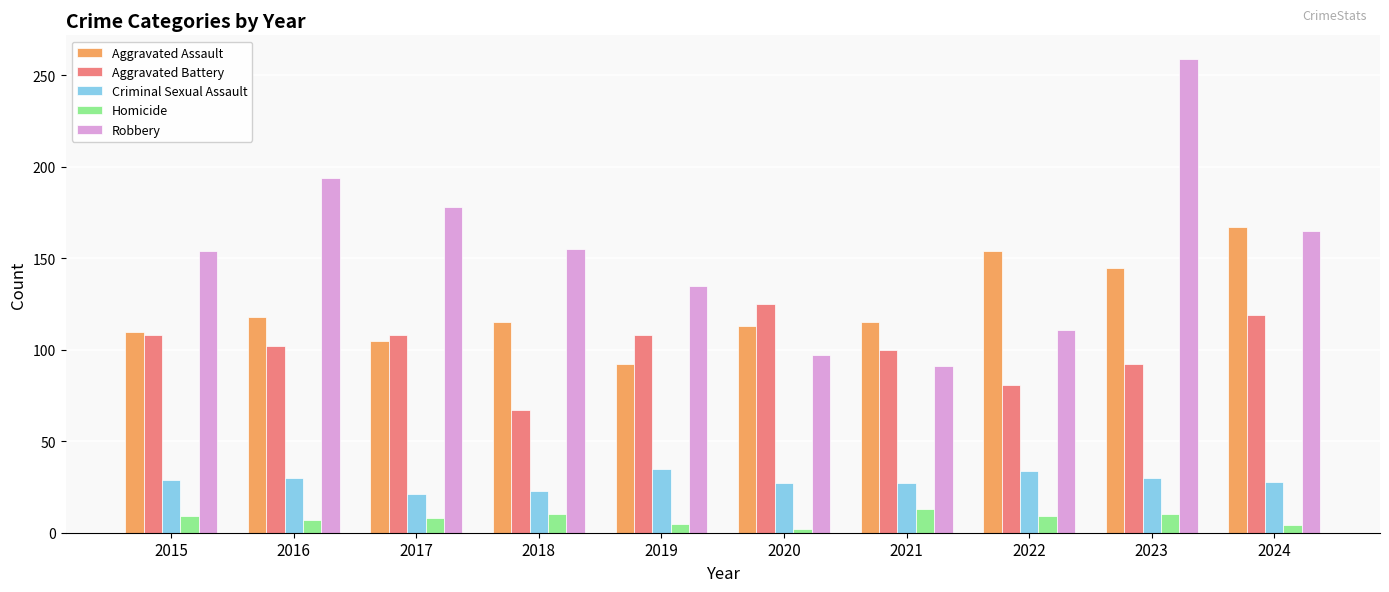

Where is Robbery nearest to the value 175?

2017